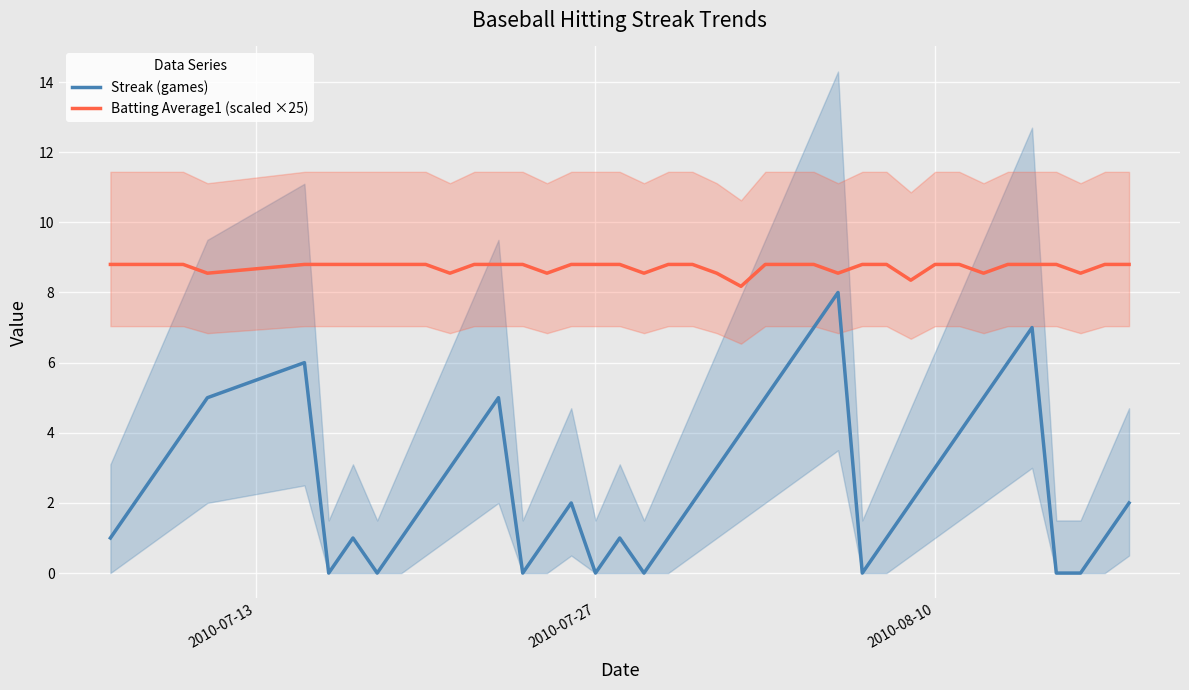

What is the highest value of the Batting Average1 (scaled ×25) series?

8.8